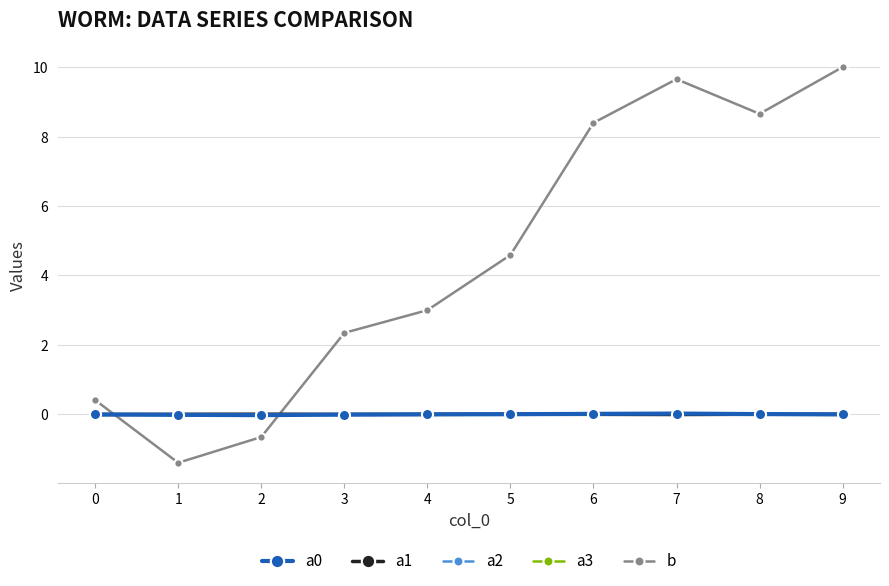

What is the sum of all b values?

45.0